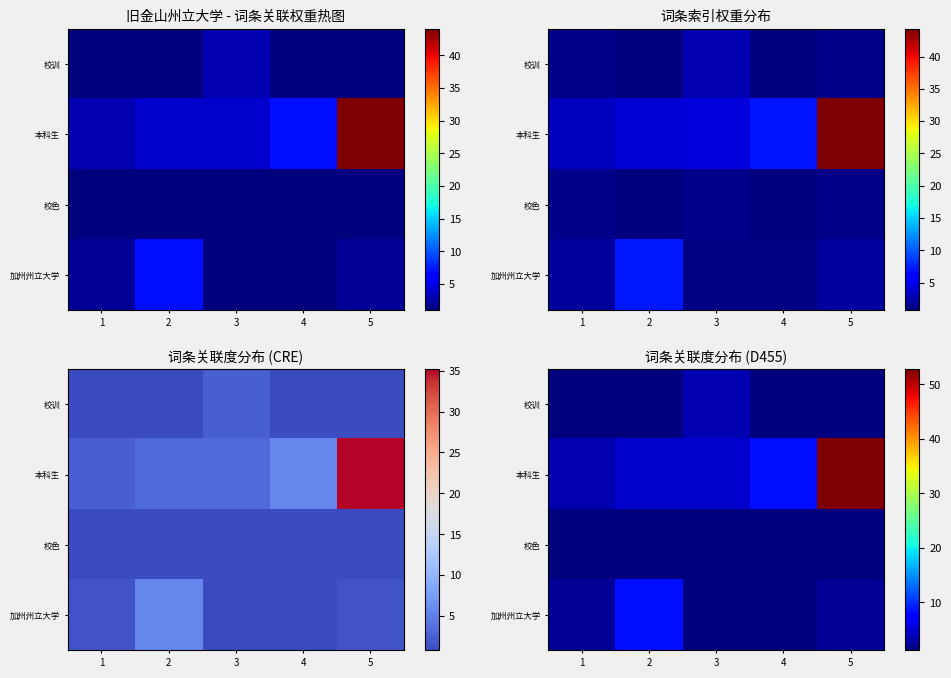

Which category has the highest value across all series?

5